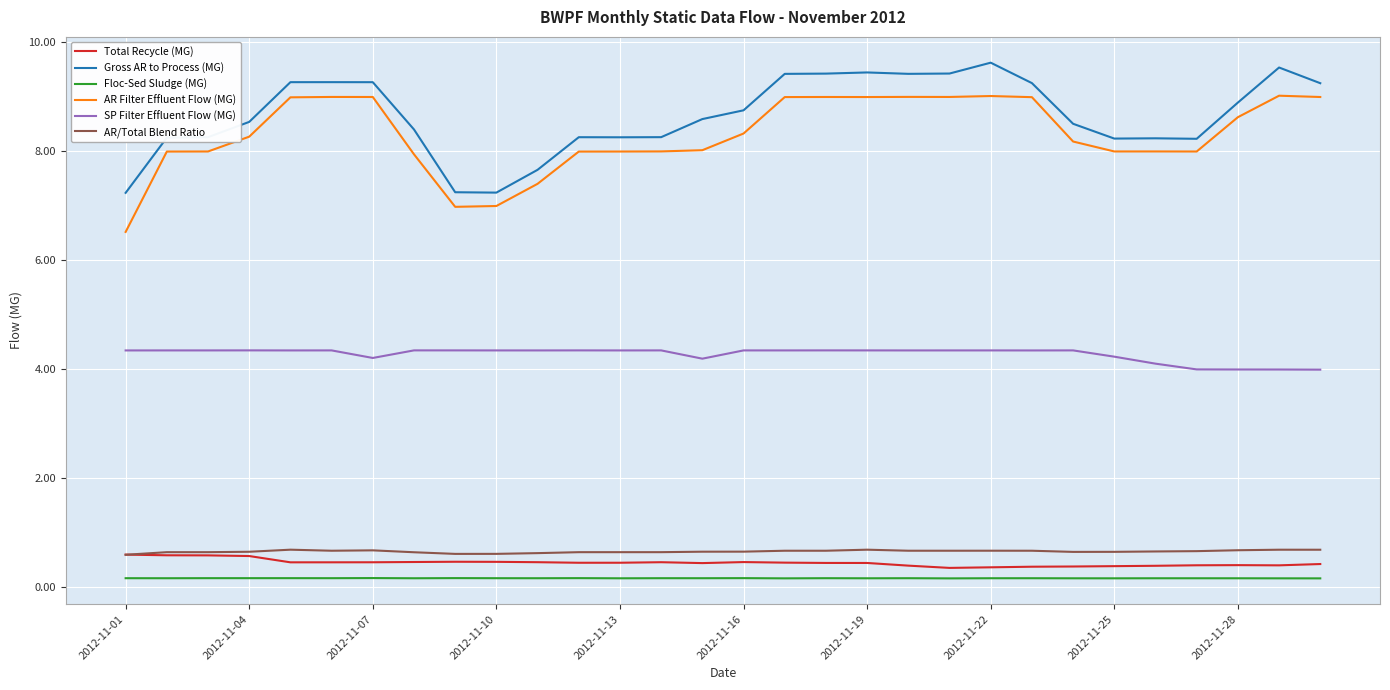

True or false: SP Filter Effluent Flow (MG) and Gross AR to Process (MG) cross at least once.

False